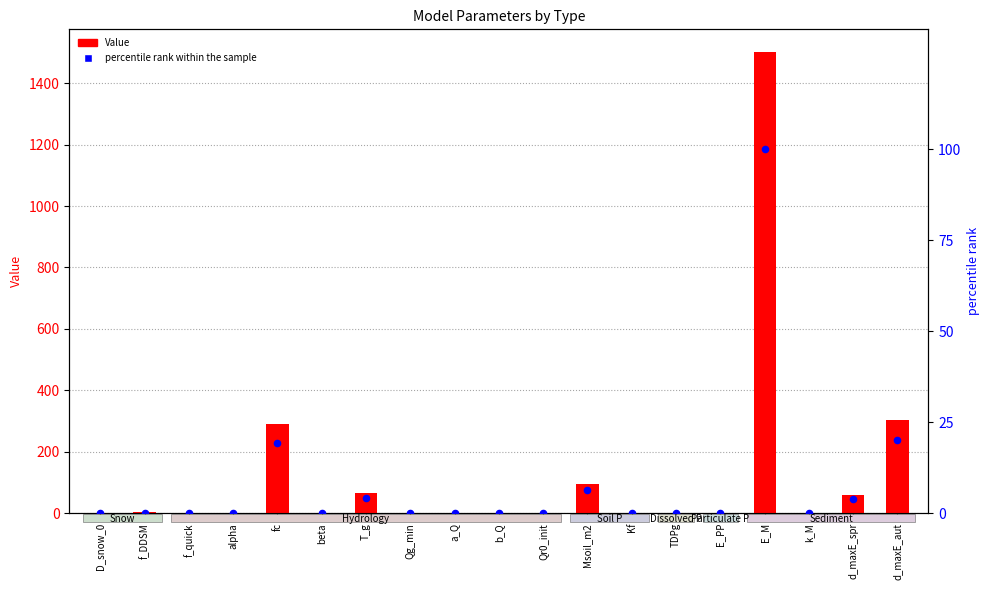

Which series contains the highest Y value?

Value